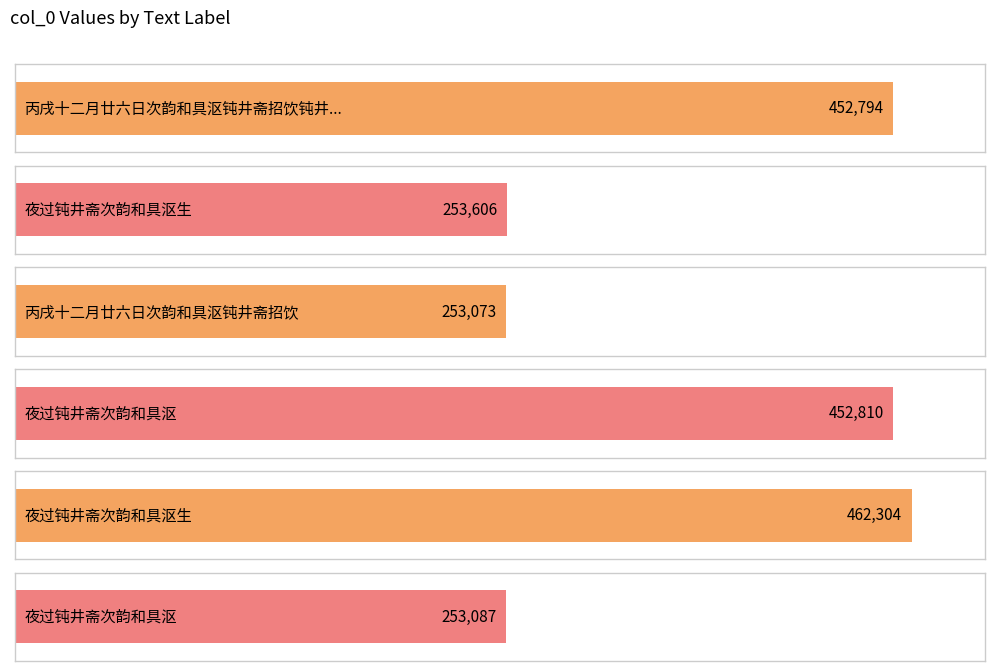

What is the approximate value at 夜过钝井斋次韵和具沤生?

462304